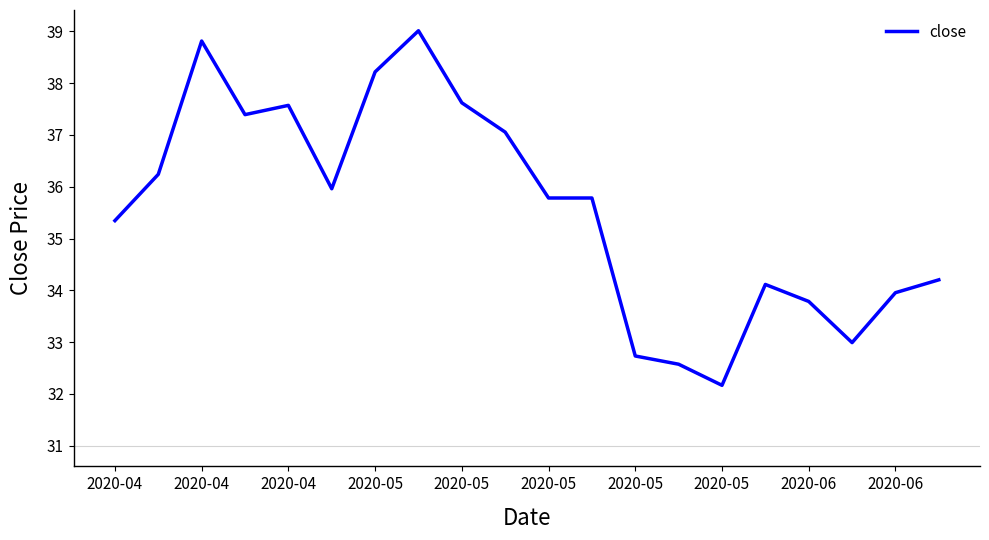

What is the difference between the maximum and minimum values?

6.8